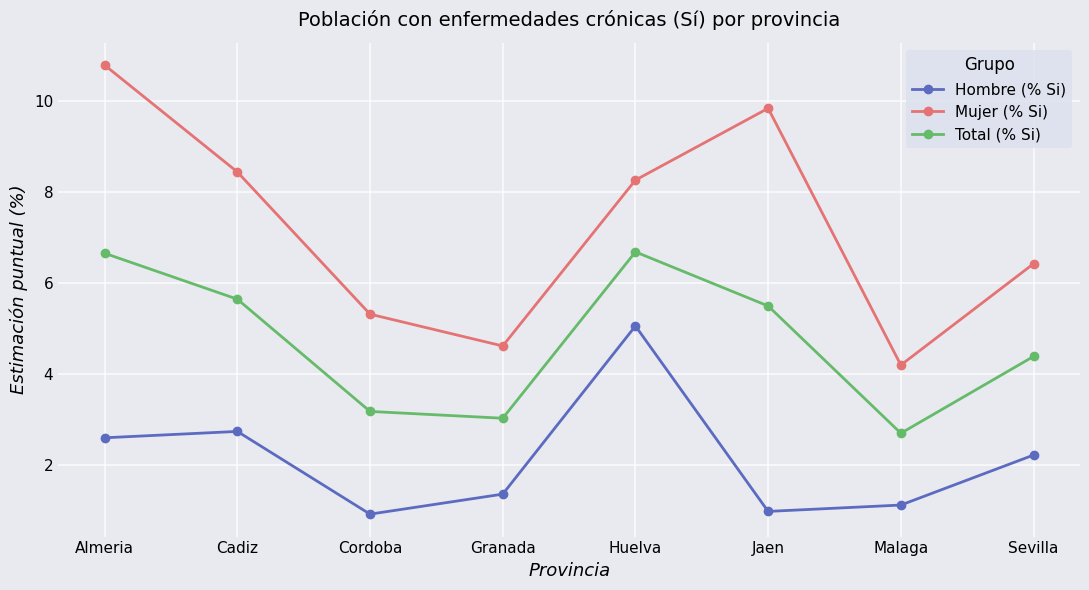

What is the minimum value for Hombre (% Si)?

0.9